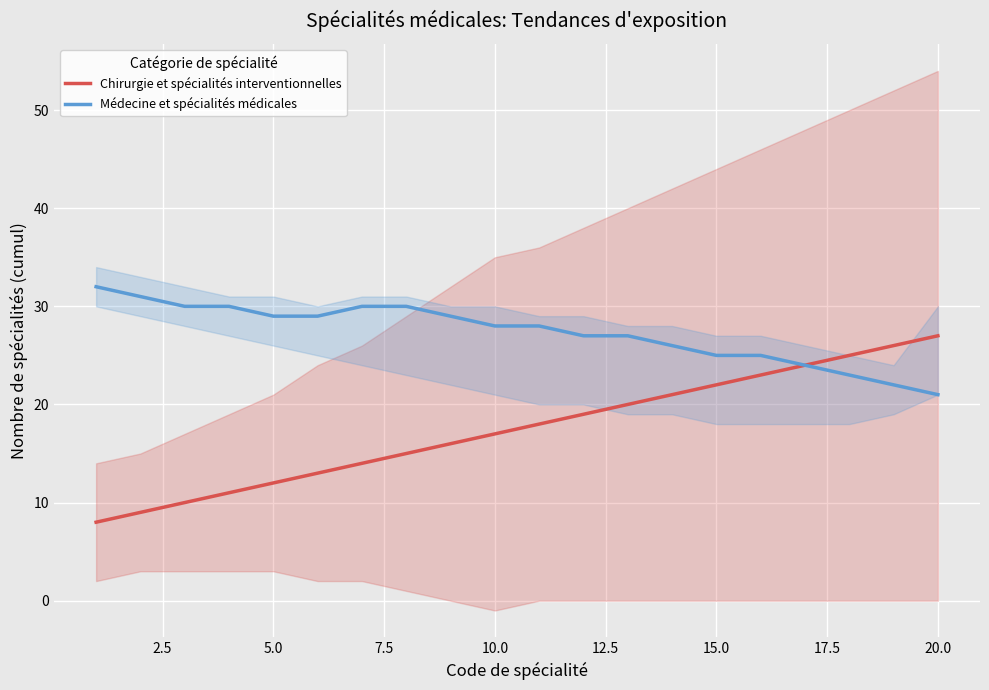

What is the value of the Médecine et spécialités médicales point at the 14th from the left?

26